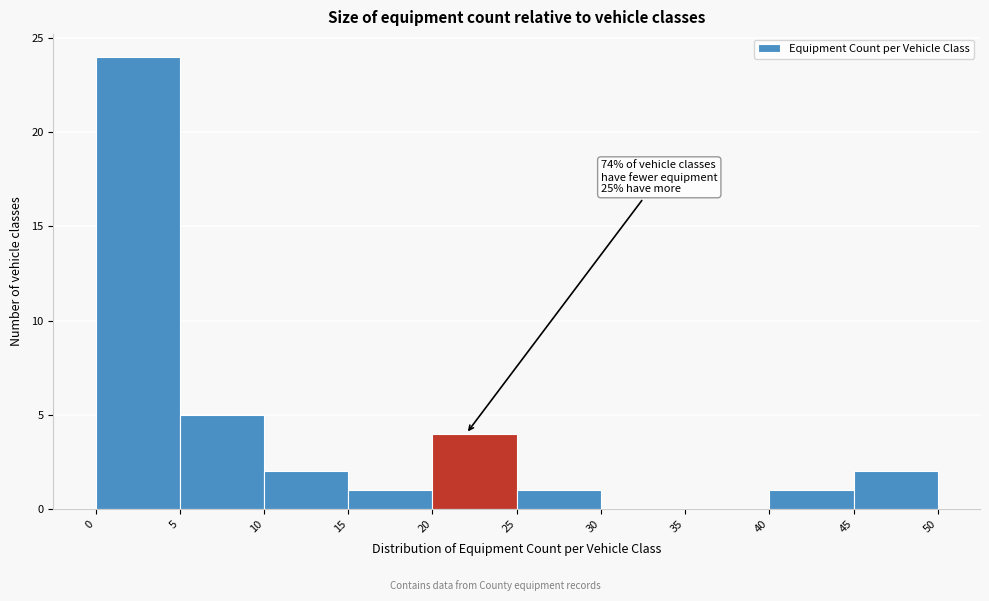

Over which range of the x-axis is the bar tallest?

0 to 5